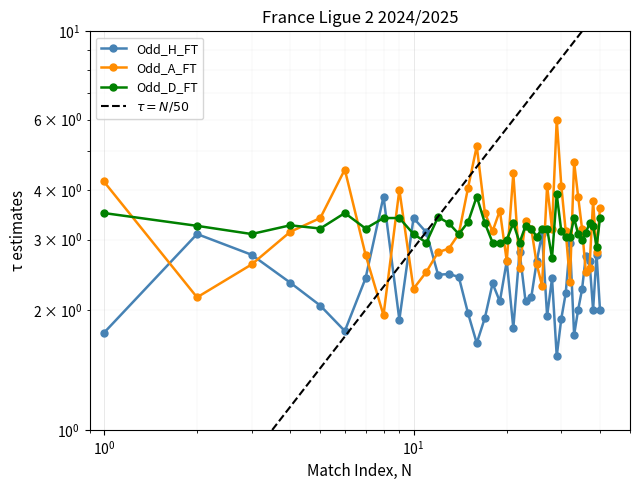

The value of Odd_A_FT at 16 is 4.7. True or false?

False